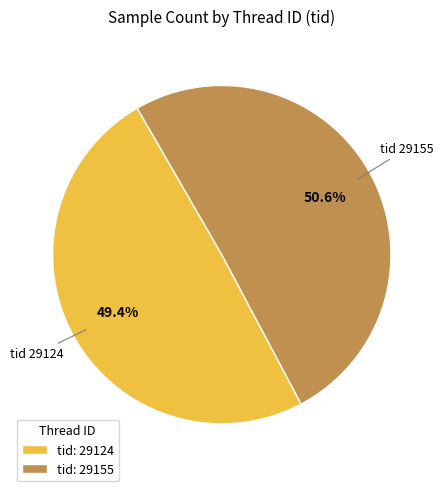

Combined, what portion of the pie is tid: 29124 and tid: 29155?

100.0%